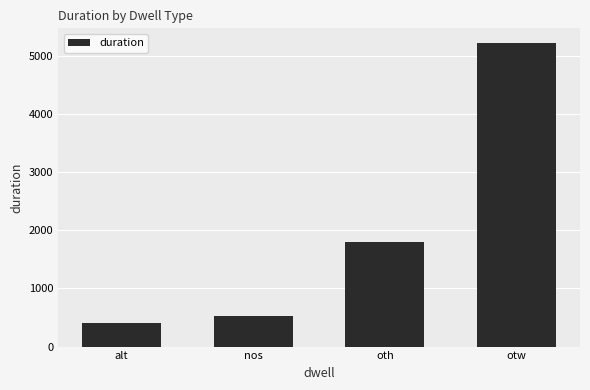

True or false: the data shows 1095 at oth.

False